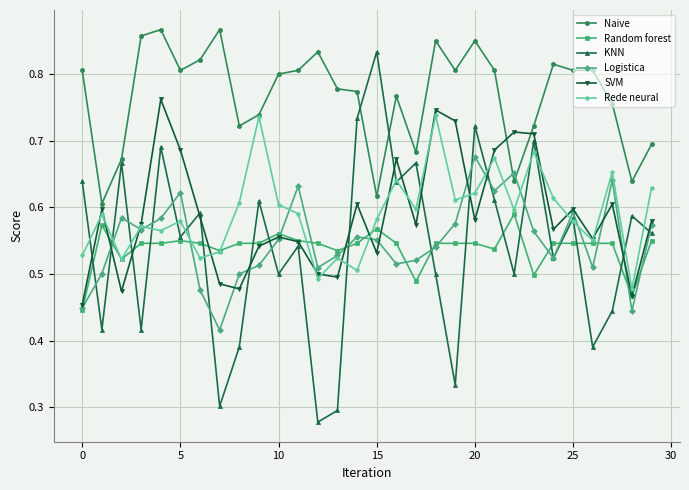

Count the Rede neural values in the range 0 to 1.

30